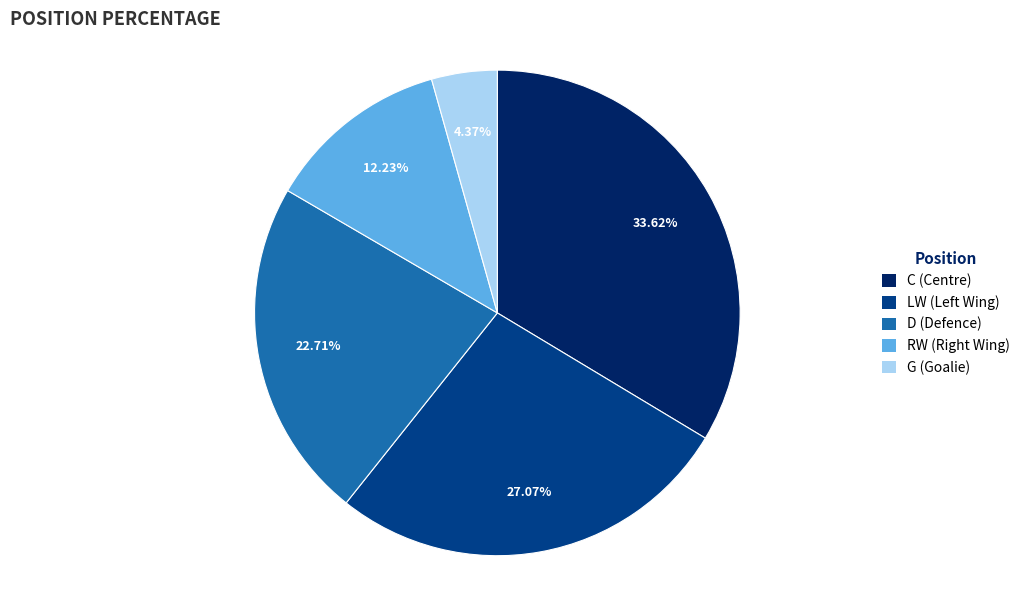

Count the number of slices in the pie.

5